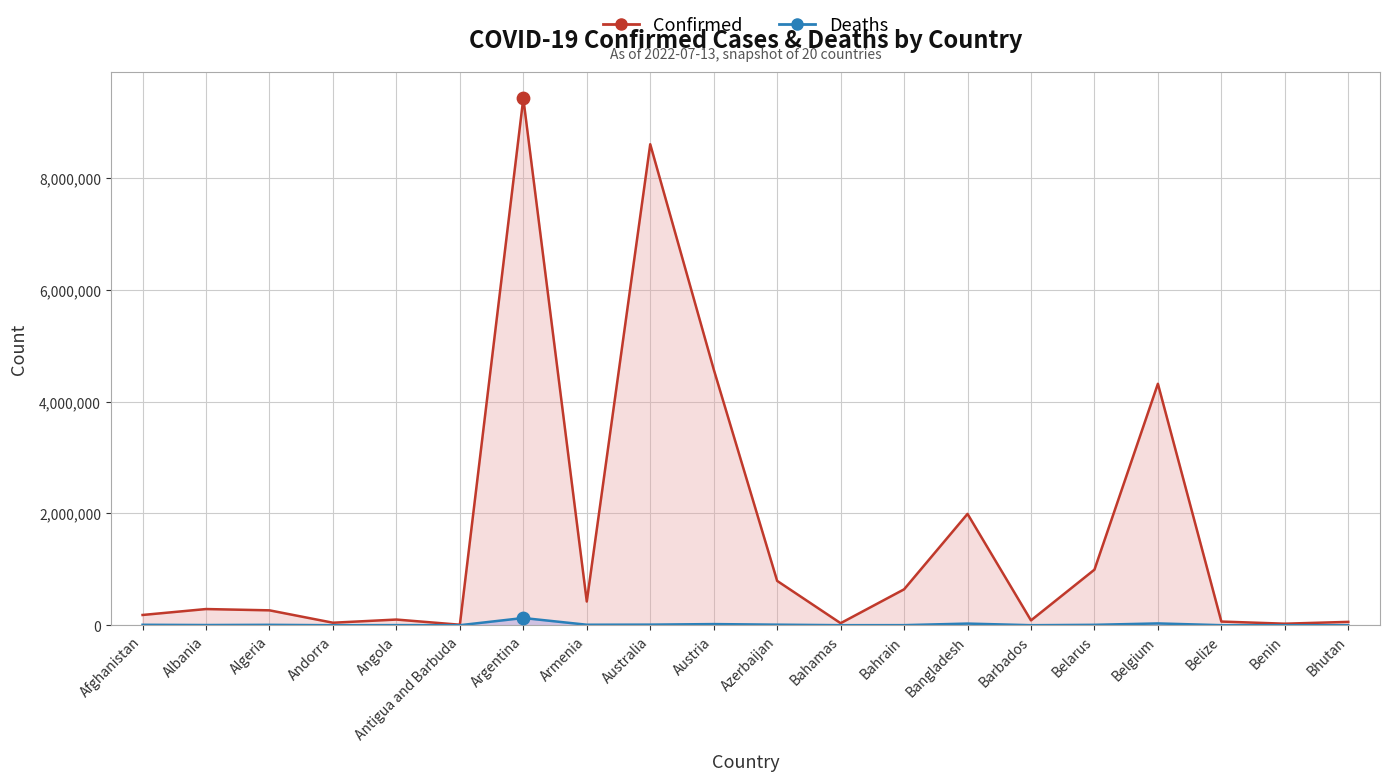

What are all the series names shown in the legend?

Confirmed, Deaths